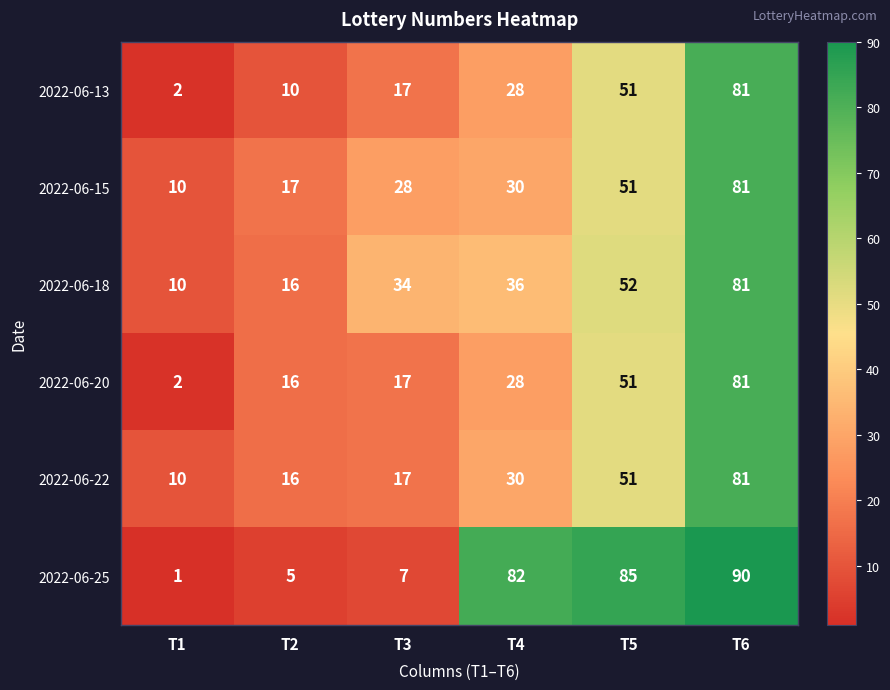

The value of 2022-06-20 at T4 is 47. True or false?

False